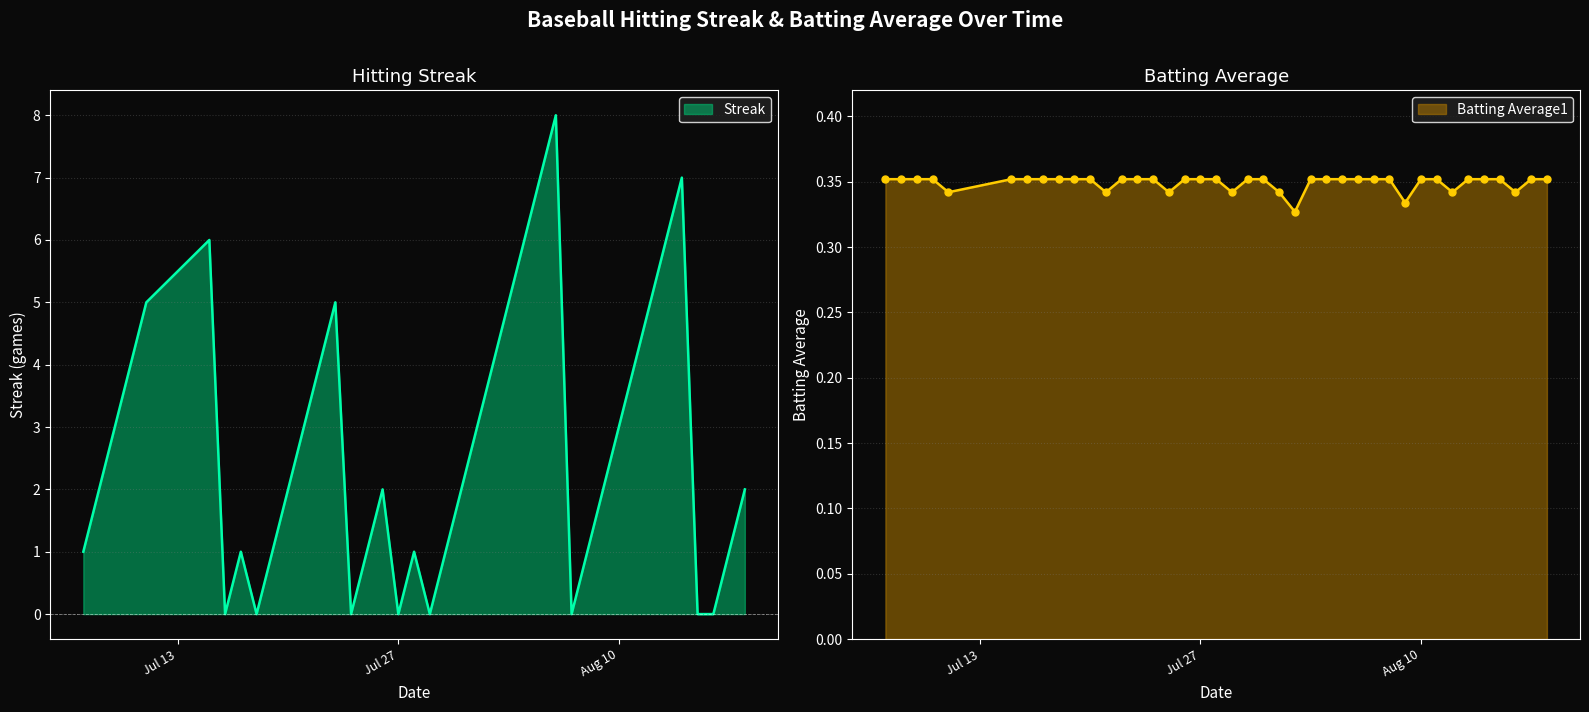

What is the sum of all Batting Average1 values?

14.0